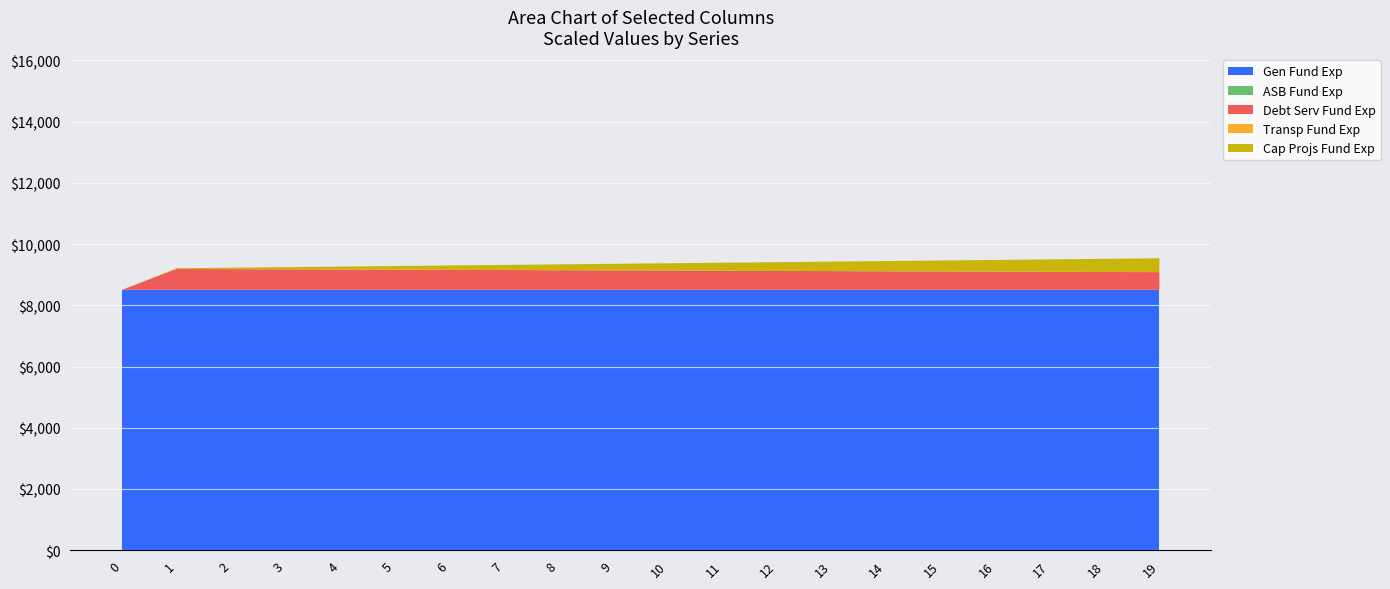

What is the lowest value of the Gen Fund Exp series?

8500.0